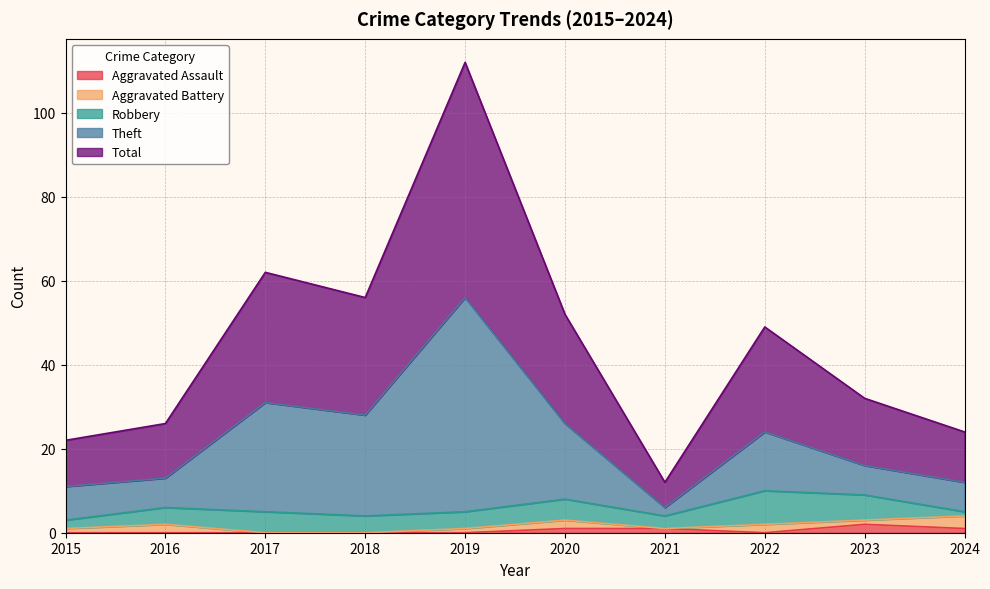

True or false: Theft and Total intersect in this chart.

False